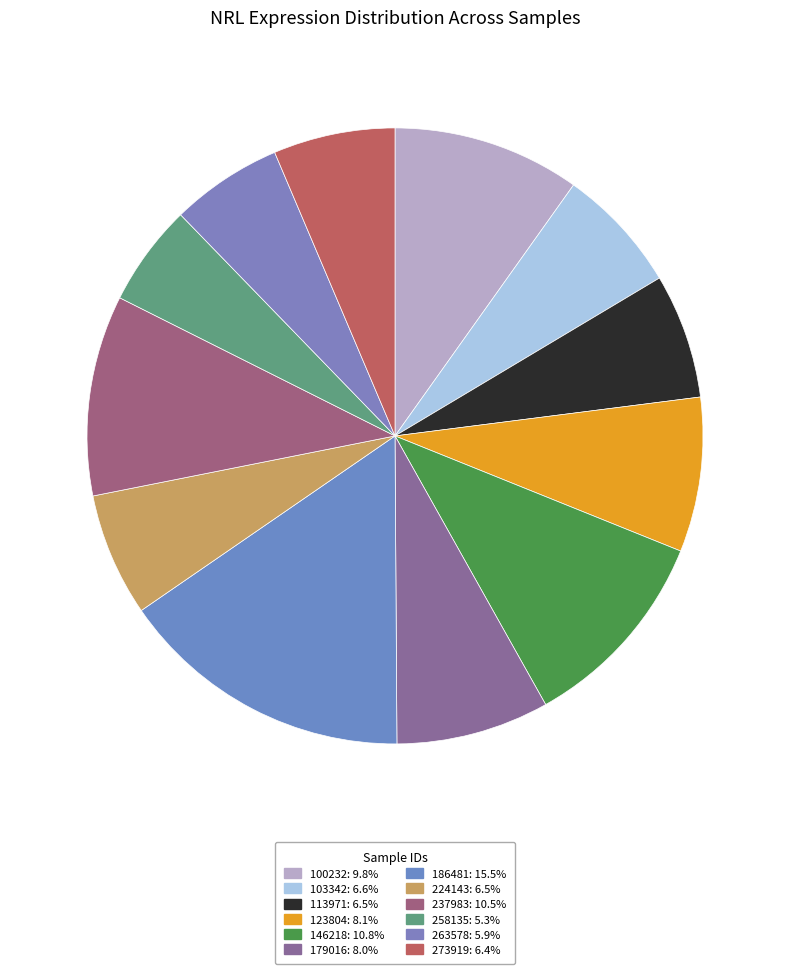

To the nearest percent, what percentage of the pie is 186481?

16%